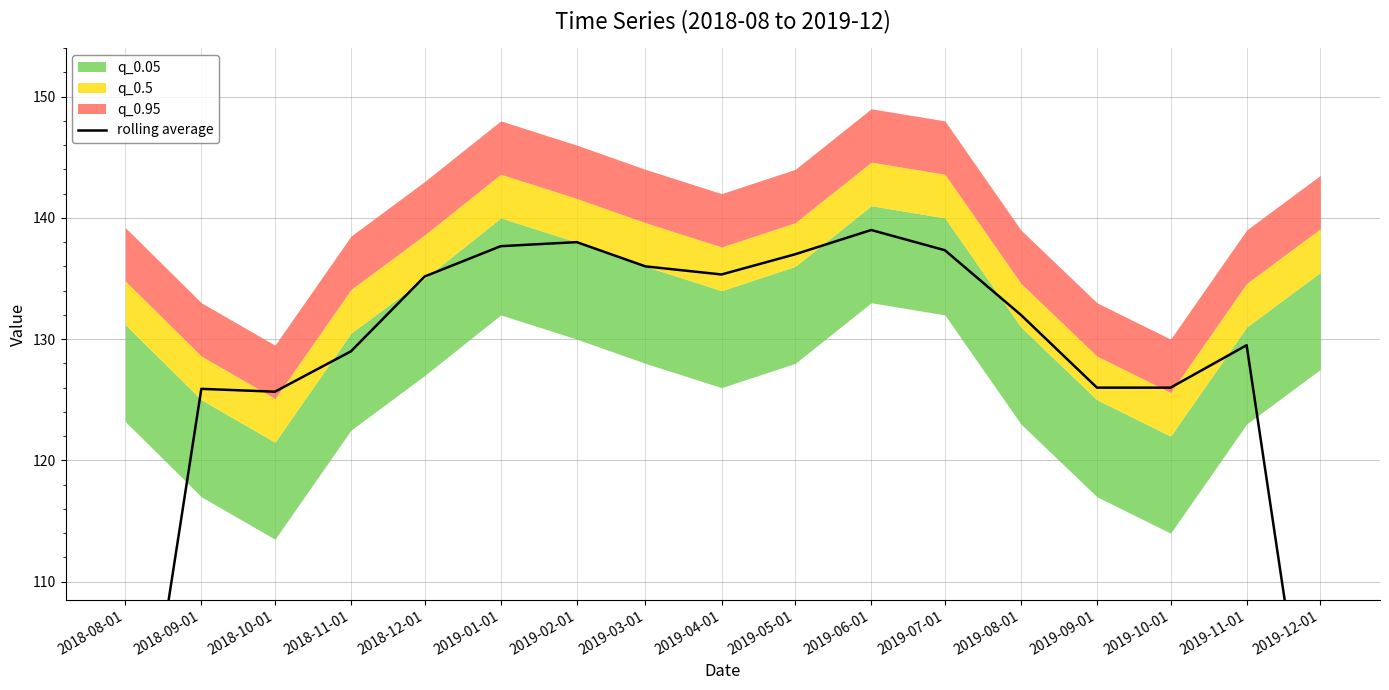

Reading right to left, transcribe all the data shown in this chart.

88.8	129.5	126.0	126.0	132.0	137.3	139.0	137.0	135.3	136.0	138.0	137.7	135.2	129.0	125.7	125.9	85.4